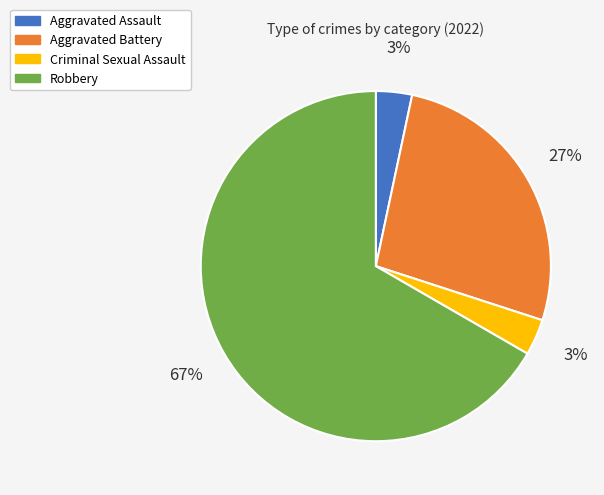

Does any single category account for the majority?

Yes